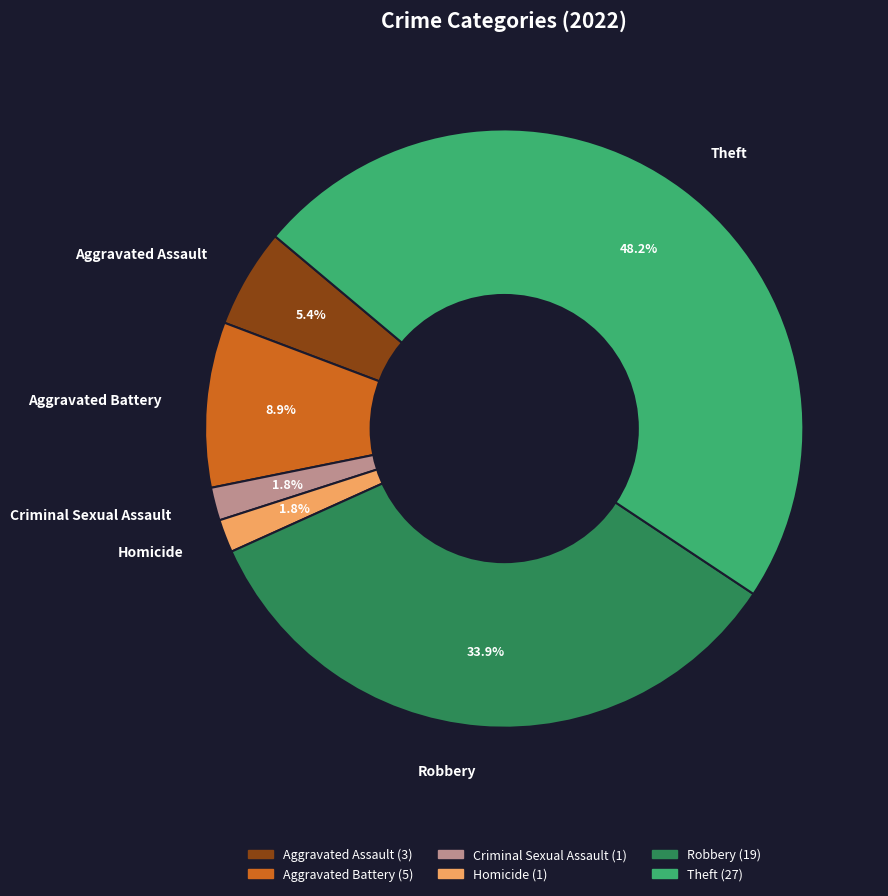

To the nearest percent, what is the difference between the largest and smallest slice percentages?

46%